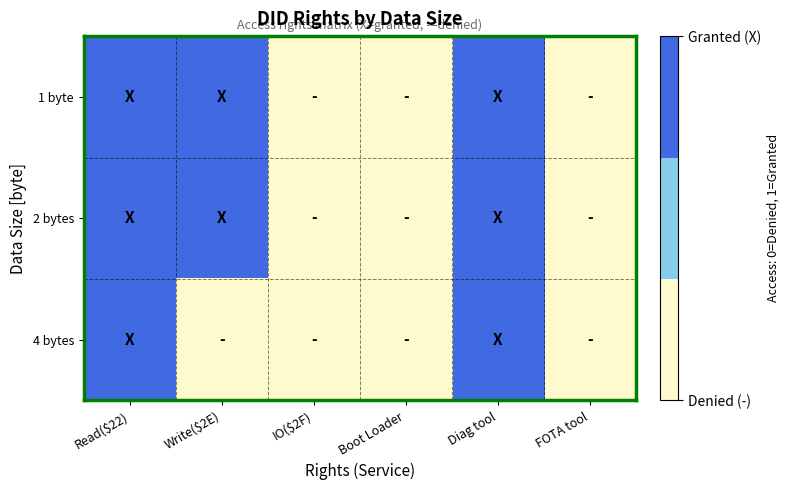

Which series has the largest range (max minus min)?

1 byte